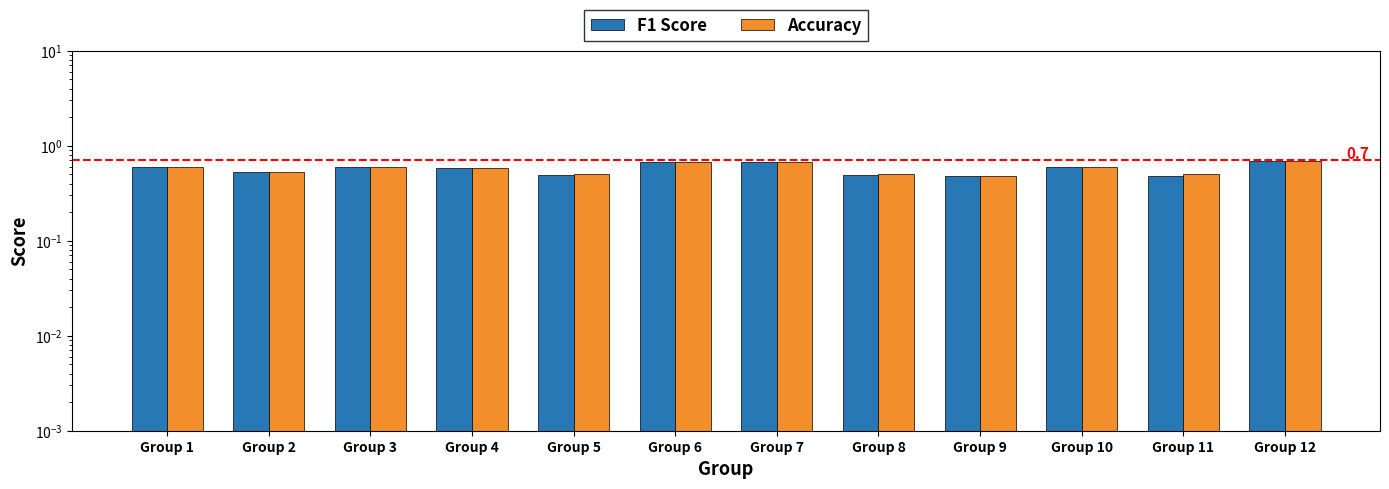

What is the total value across all series at Group 2?

1.0